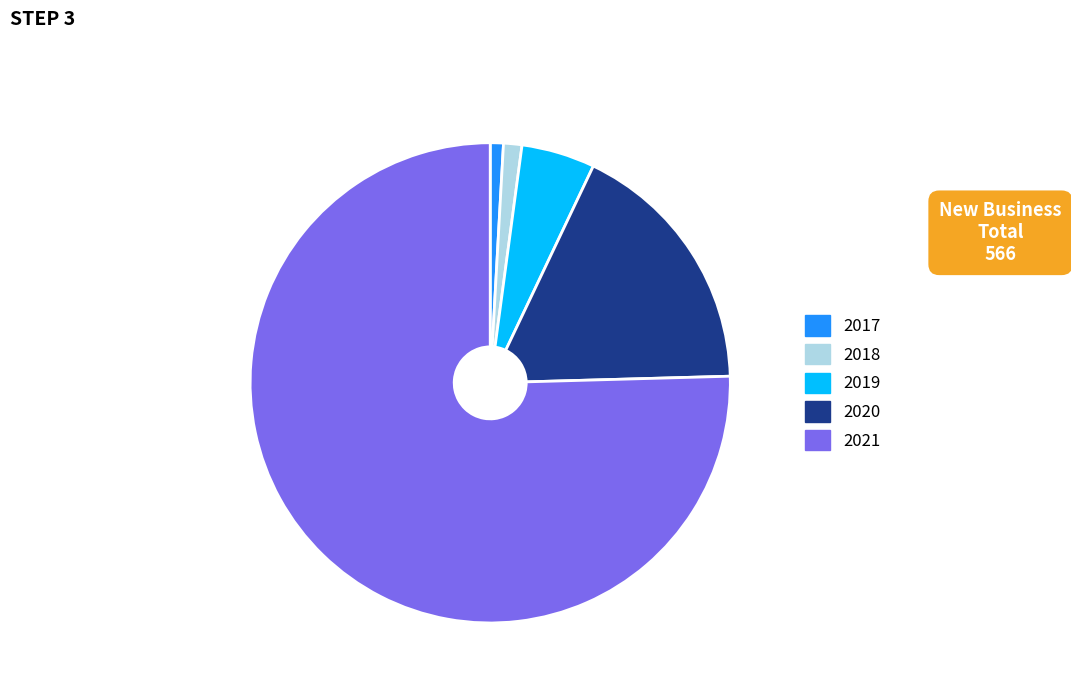

What is the largest slice in the pie chart?

2021